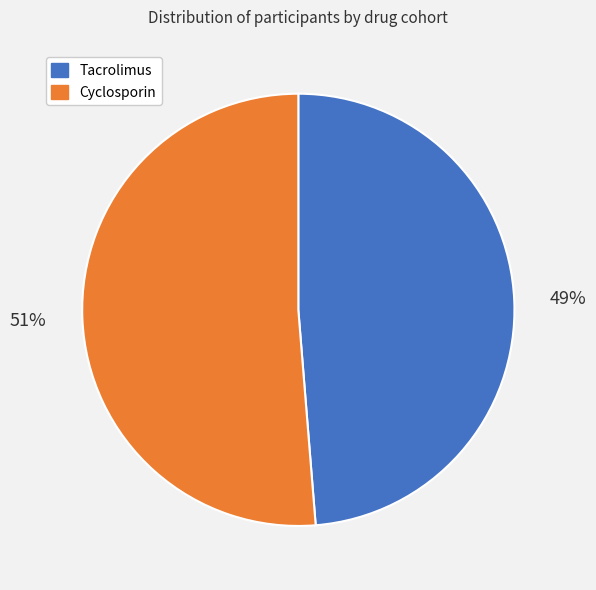

How many segments does this pie chart have?

2